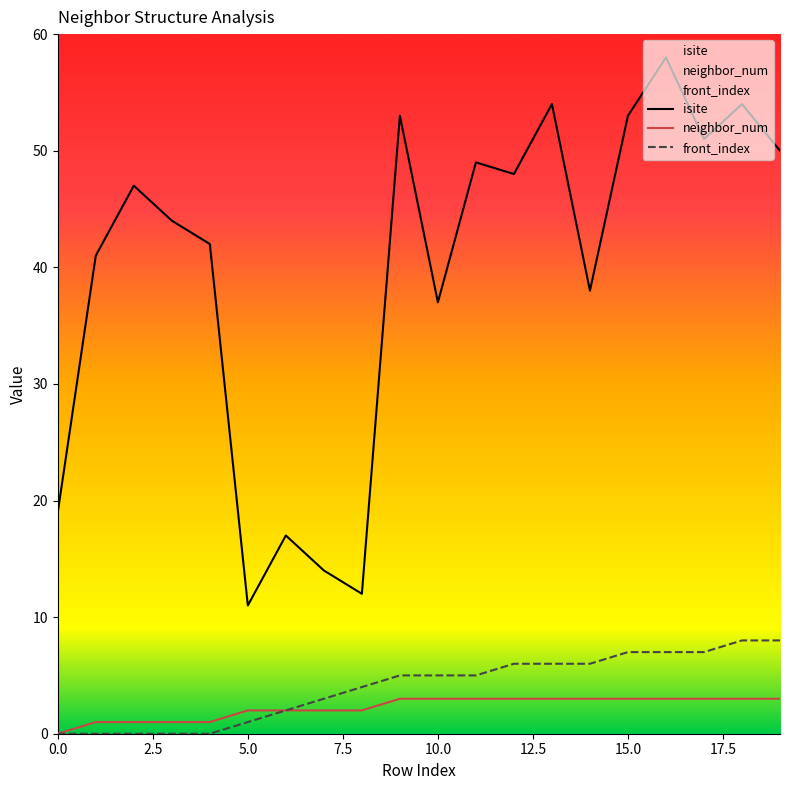

Reading right to left, transcribe all the data shown in this chart.

isite: 19=50	18=54	17=51	16=58	15=53	14=38	13=54	12=48	11=49	10=37	9=53	8=12	7=14	6=17	5=11	4=42	3=44	2=47	1=41	0=19
neighbor_num: 19=3	18=3	17=3	16=3	15=3	14=3	13=3	12=3	11=3	10=3	9=3	8=2	7=2	6=2	5=2	4=1	3=1	2=1	1=1	0=0
front_index: 19=8	18=8	17=7	16=7	15=7	14=6	13=6	12=6	11=5	10=5	9=5	8=4	7=3	6=2	5=1	4=0	3=0	2=0	1=0	0=0